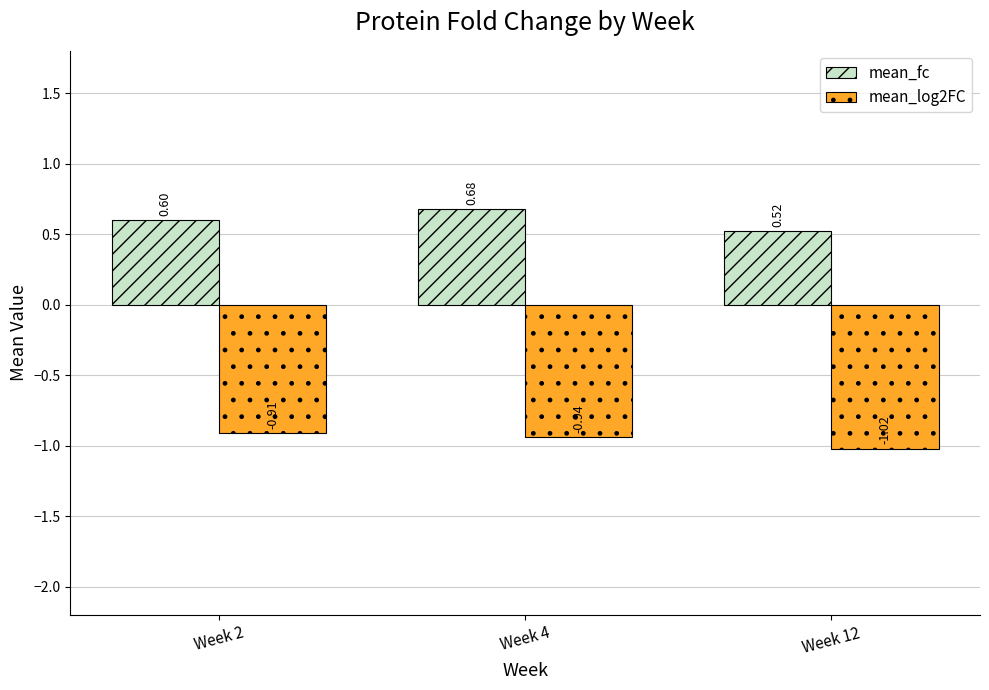

What is the difference between the second highest and minimum values in the mean_log2FC series?

0.1